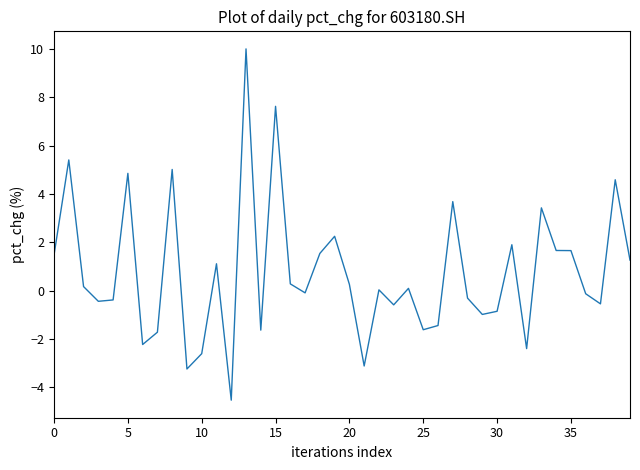

What is the difference between the maximum and minimum values?

14.5